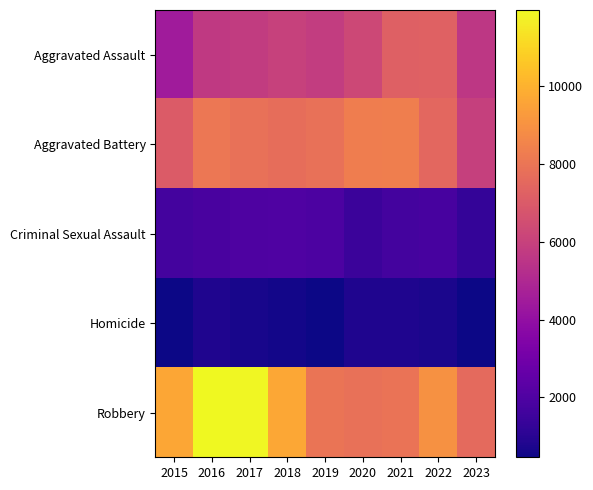

Reading left to right, transcribe all the data shown in this chart.

Aggravated Assault: 2015=4480	2016=5712	2017=5793	2018=6001	2019=5841	2020=6262	2021=7242	2022=7280	2023=5590
Aggravated Battery: 2015=7018	2016=8086	2017=7845	2018=7734	2019=7857	2020=8320	2021=8347	2022=7492	2023=5969
Criminal Sexual Assault: 2015=1683	2016=1835	2017=1962	2018=2007	2019=1899	2020=1472	2021=1702	2022=1775	2023=1295
Homicide: 2015=496	2016=786	2017=672	2018=589	2019=498	2020=787	2021=804	2022=719	2023=458
Robbery: 2015=9638	2016=11960	2017=11880	2018=9681	2019=7995	2020=7855	2021=7918	2022=8964	2023=7561